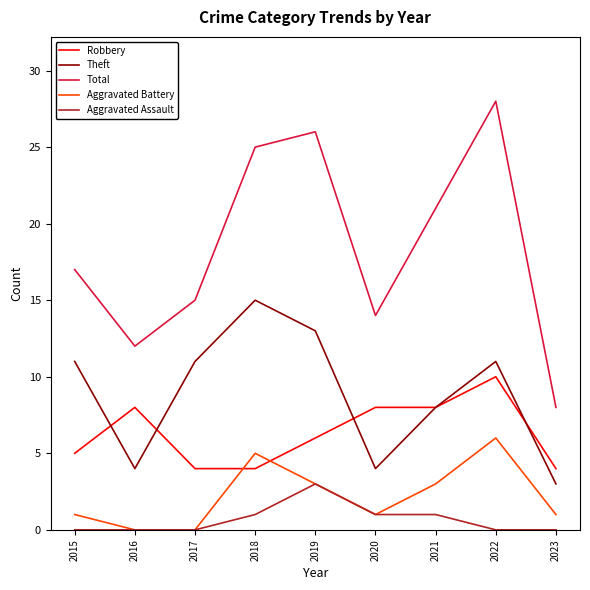

True or false: Total and Aggravated Assault cross at least once.

False